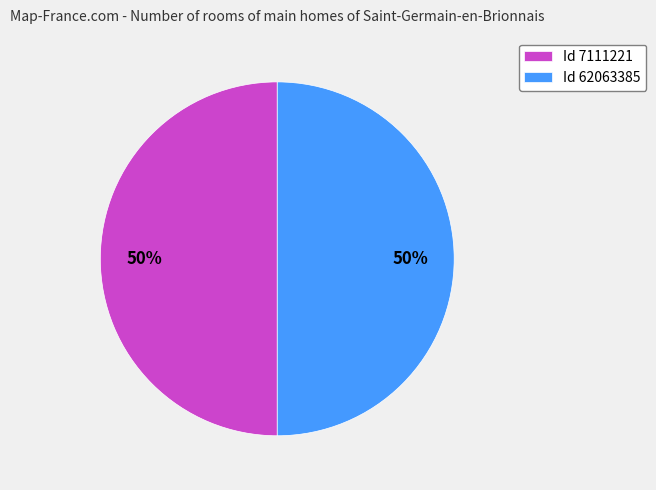

What is the ratio of the value at Id 62063385 to the value at Id 7111221?

1.0